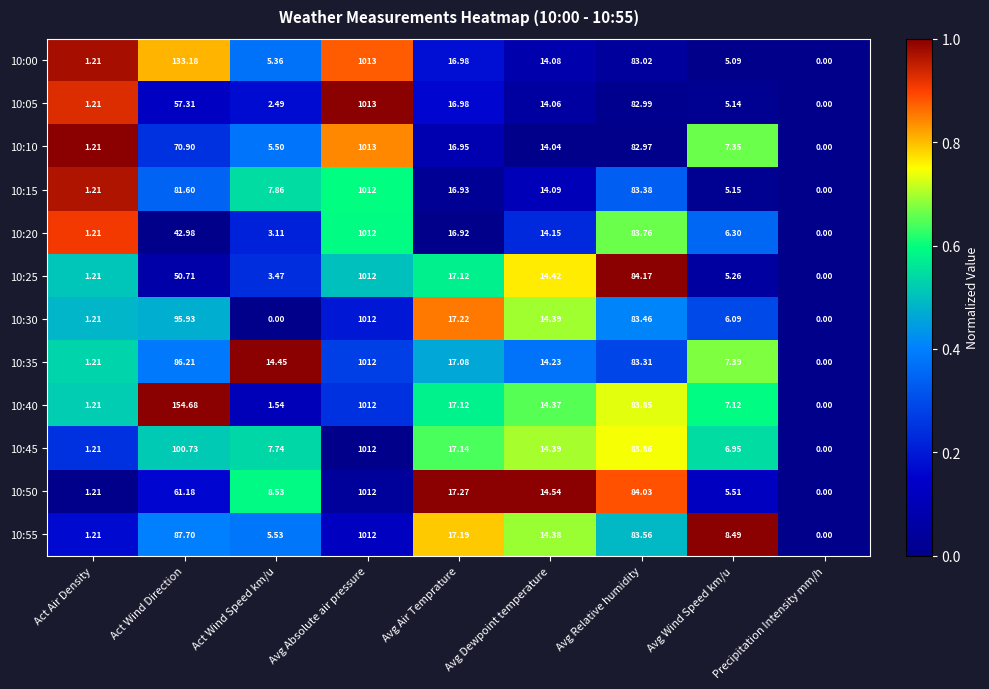

What is the greatest value displayed?

1013.0